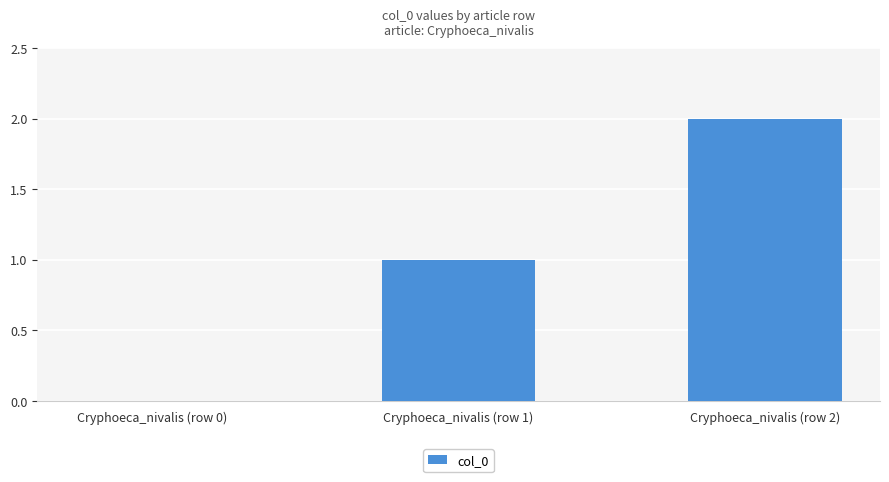

Reading left to right, extract all data points from this chart.

Cryphoeca_nivalis (row 0)=0	Cryphoeca_nivalis (row 1)=1	Cryphoeca_nivalis (row 2)=2